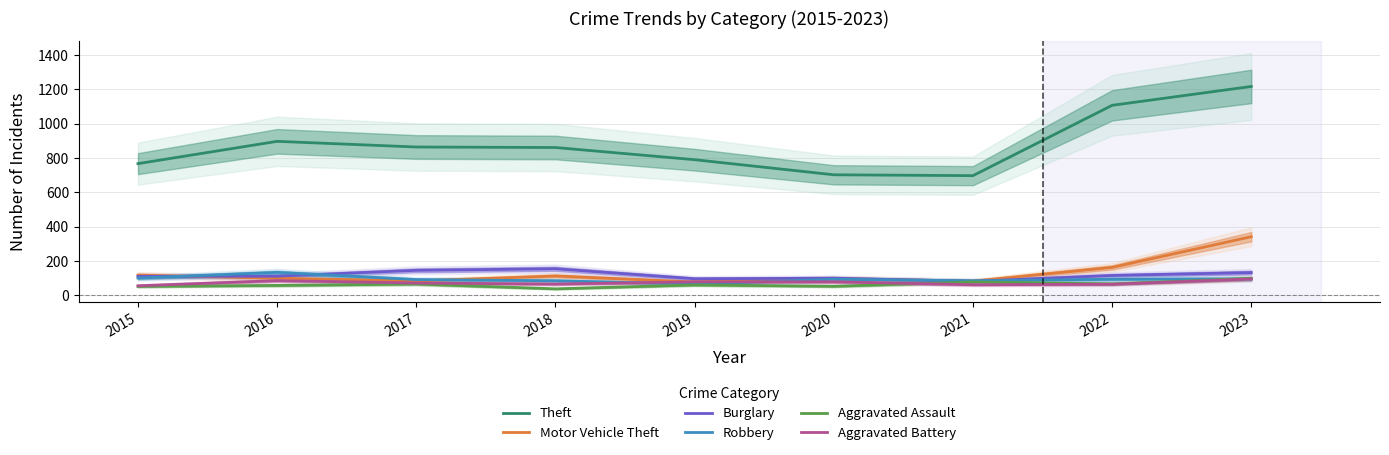

Which series has the largest total across all categories?

Theft